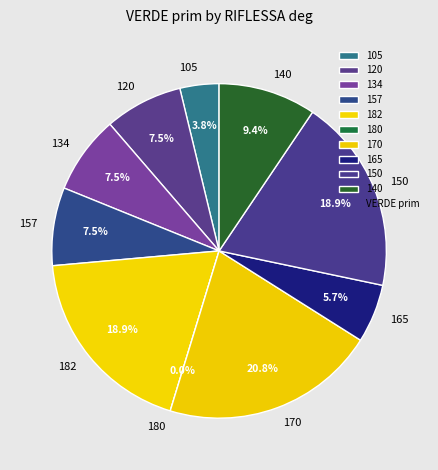

Combined, what portion of the pie is 134 and 170?

28.3%